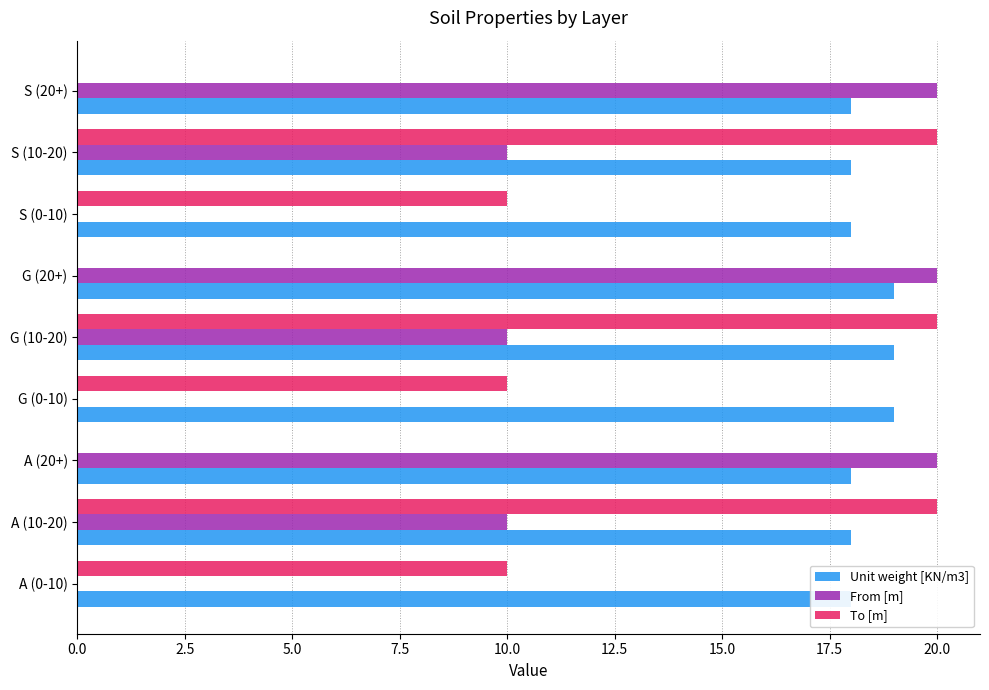

Rank the series by their maximum value, from highest to lowest.

From [m], To [m], Unit weight [KN/m3]